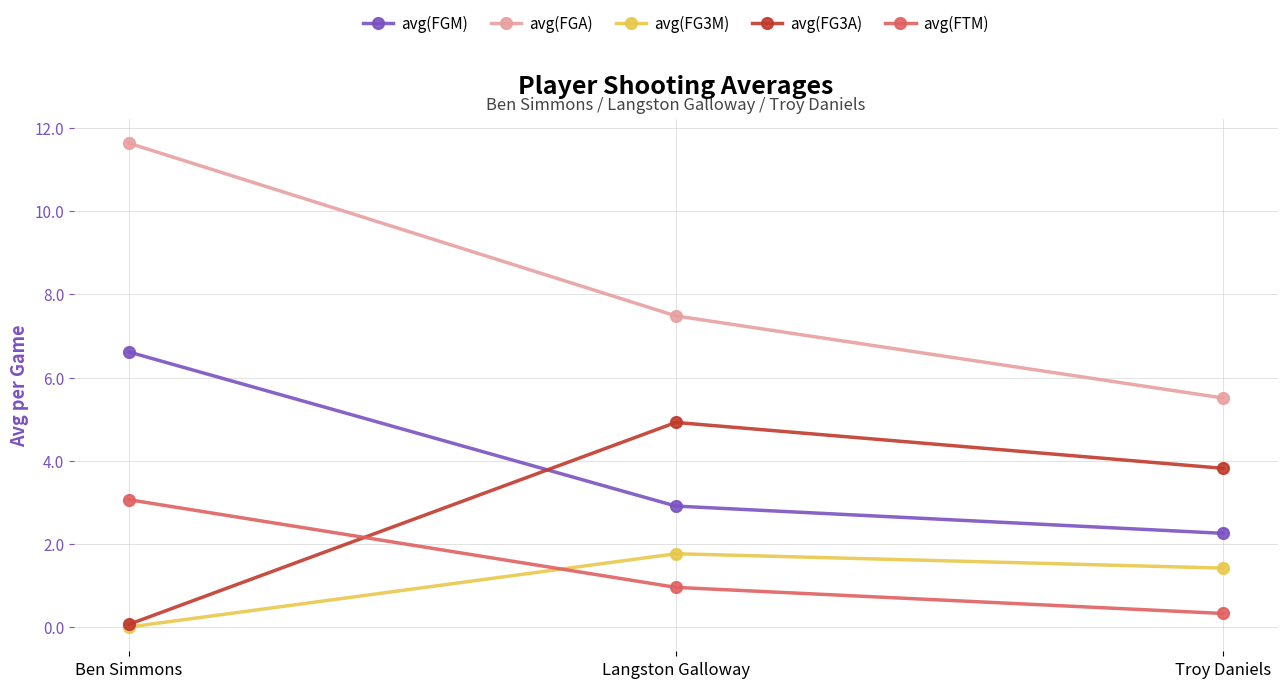

How many lines are shown in the chart?

5